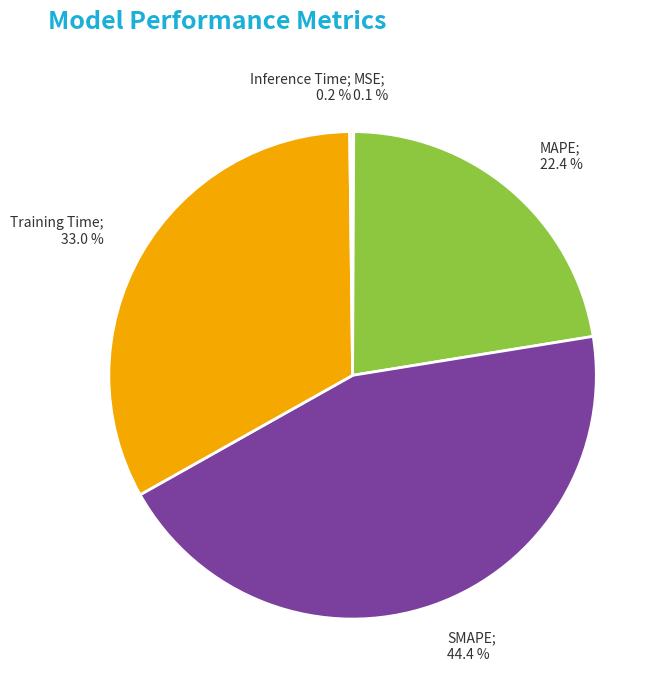

Is there any slice that represents more than half of the pie?

No